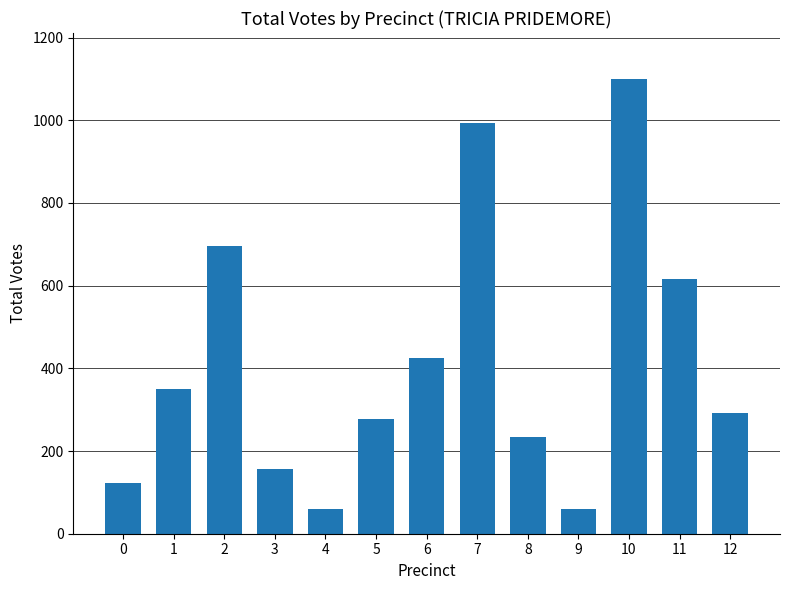

What is the value of the 5th bar from the left?

61